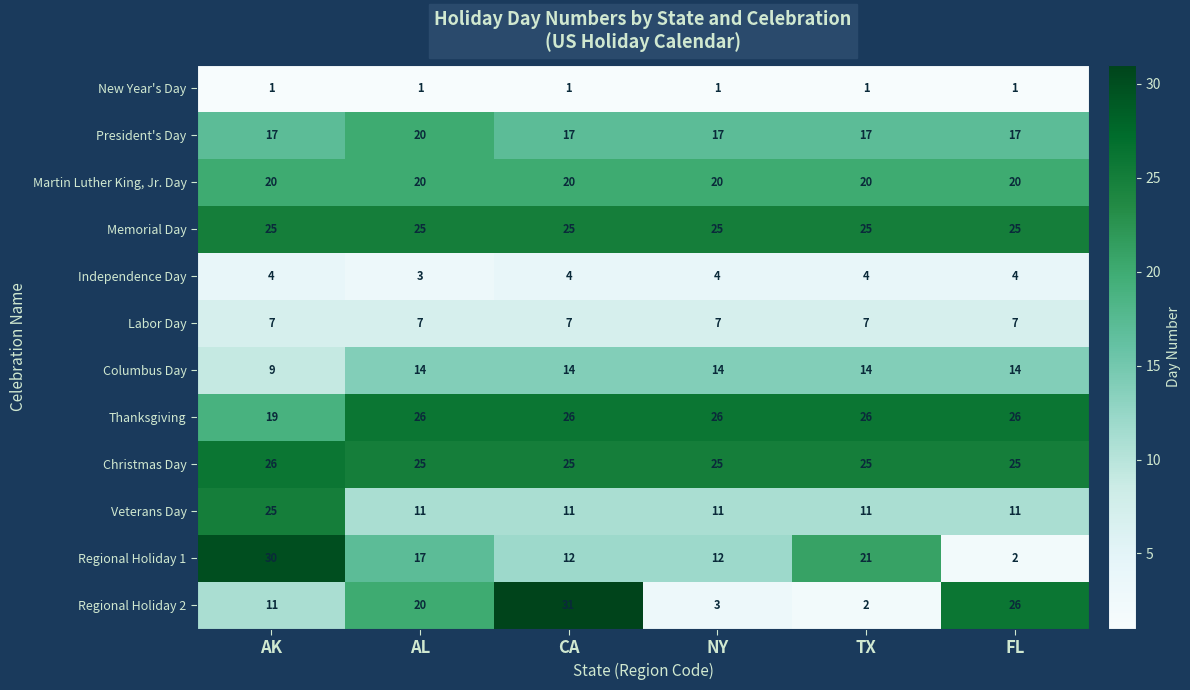

What is the average value of the Veterans Day series?

13